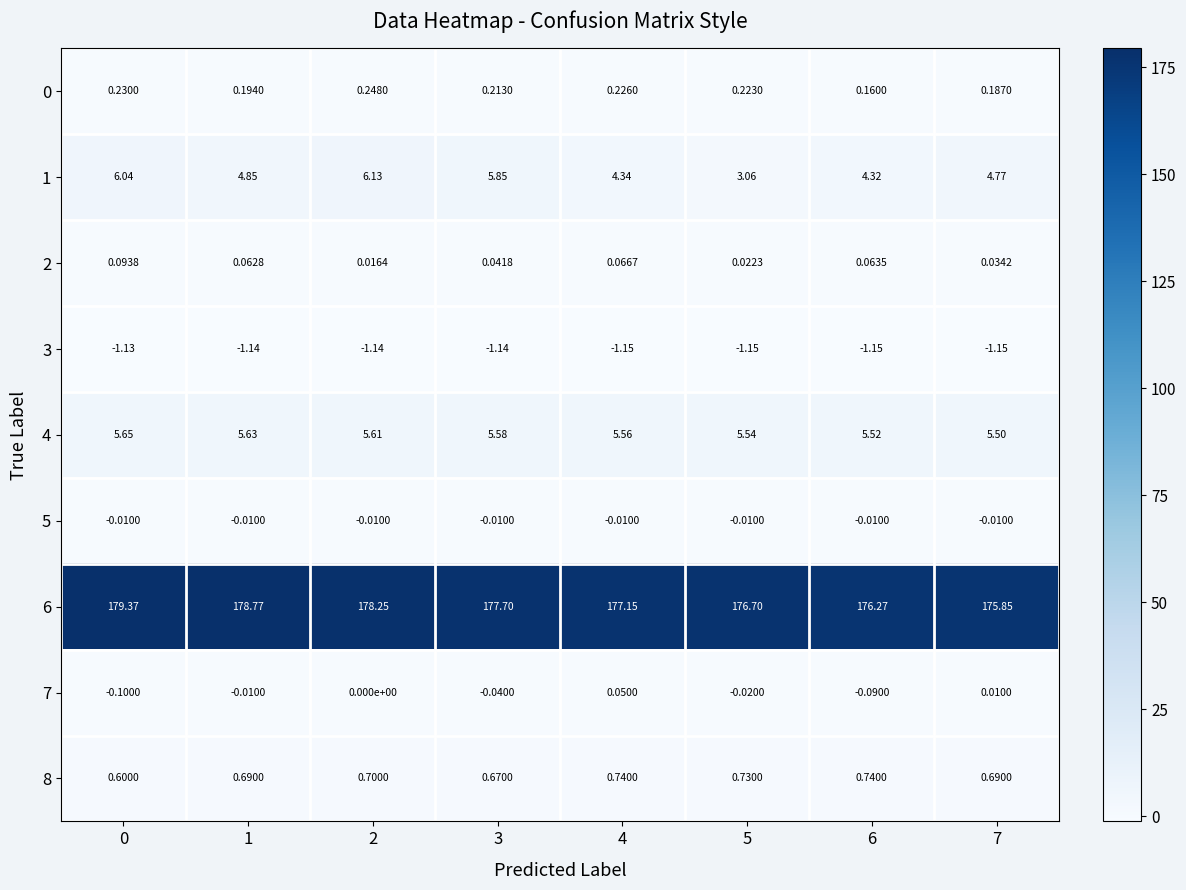

Is the value of 2 at 1 greater than the value of 6 at 6?

No